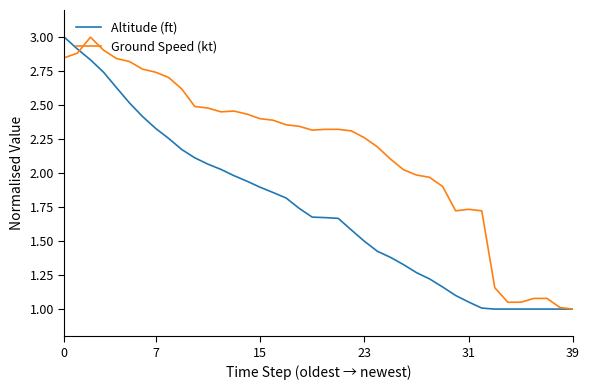

What is the smallest value displayed?

1.0